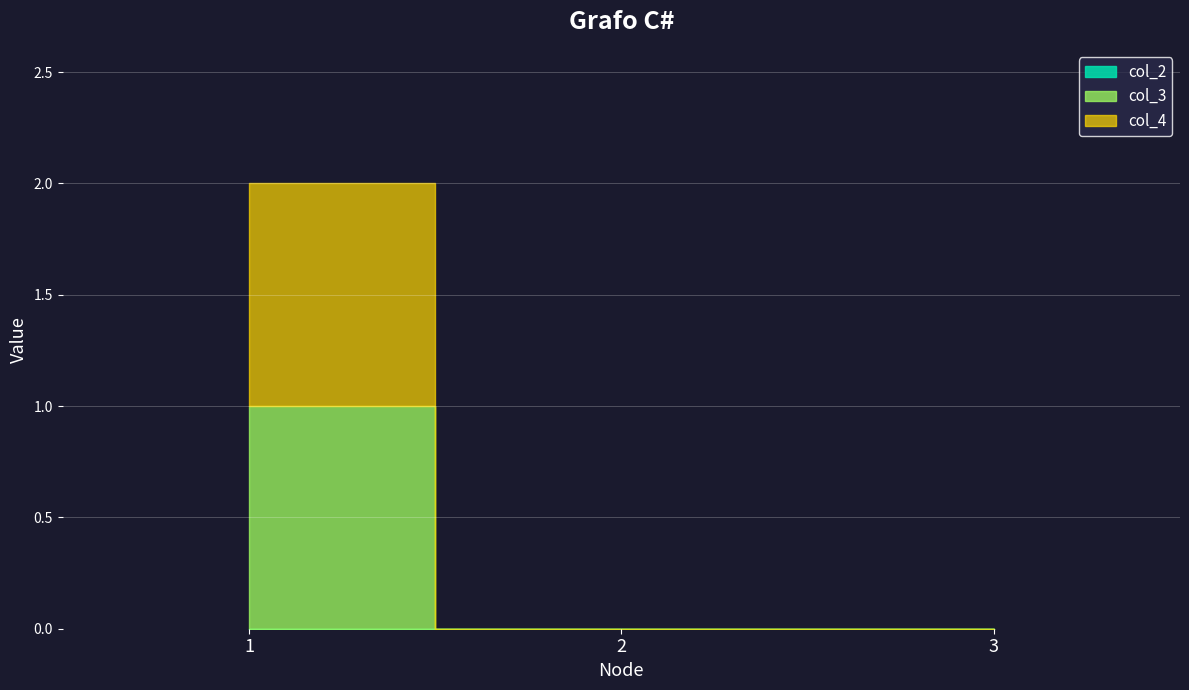

Which series has the widest spread of values?

col_3